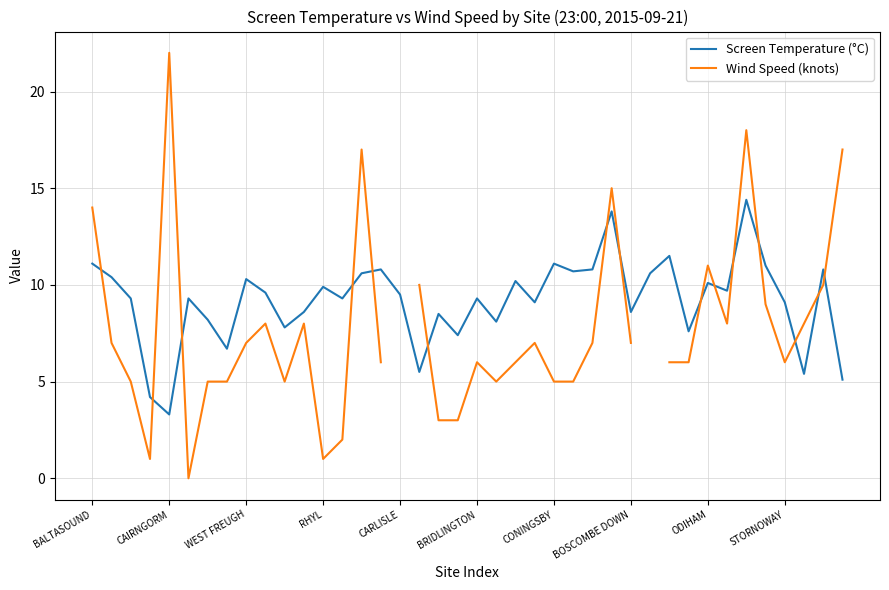

How many lines are shown in the chart?

2